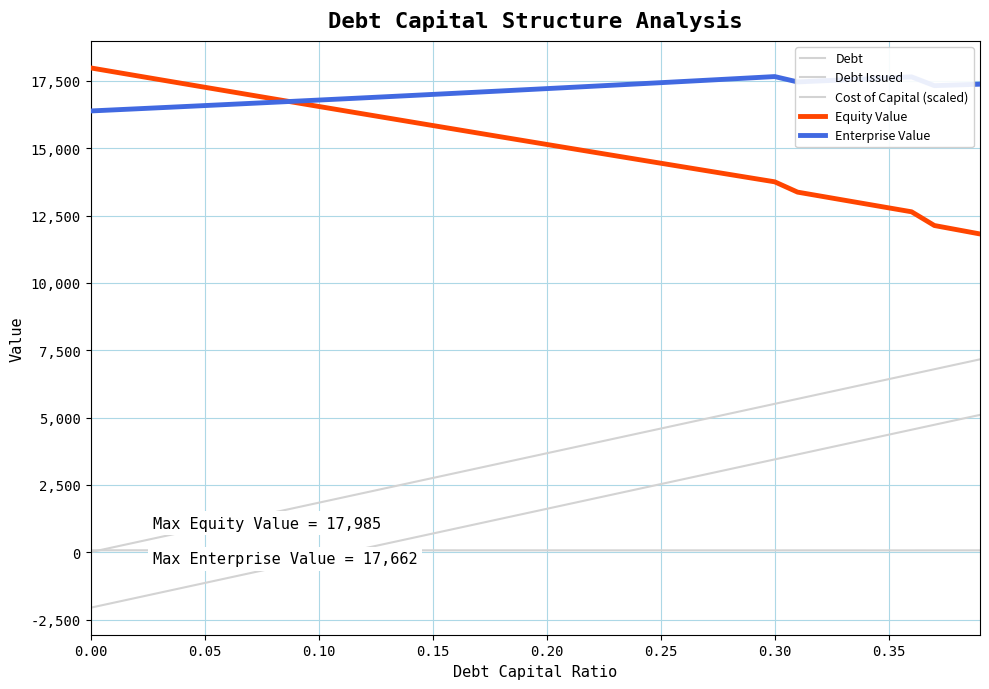

How many values in the Debt series exceed 3672?

20